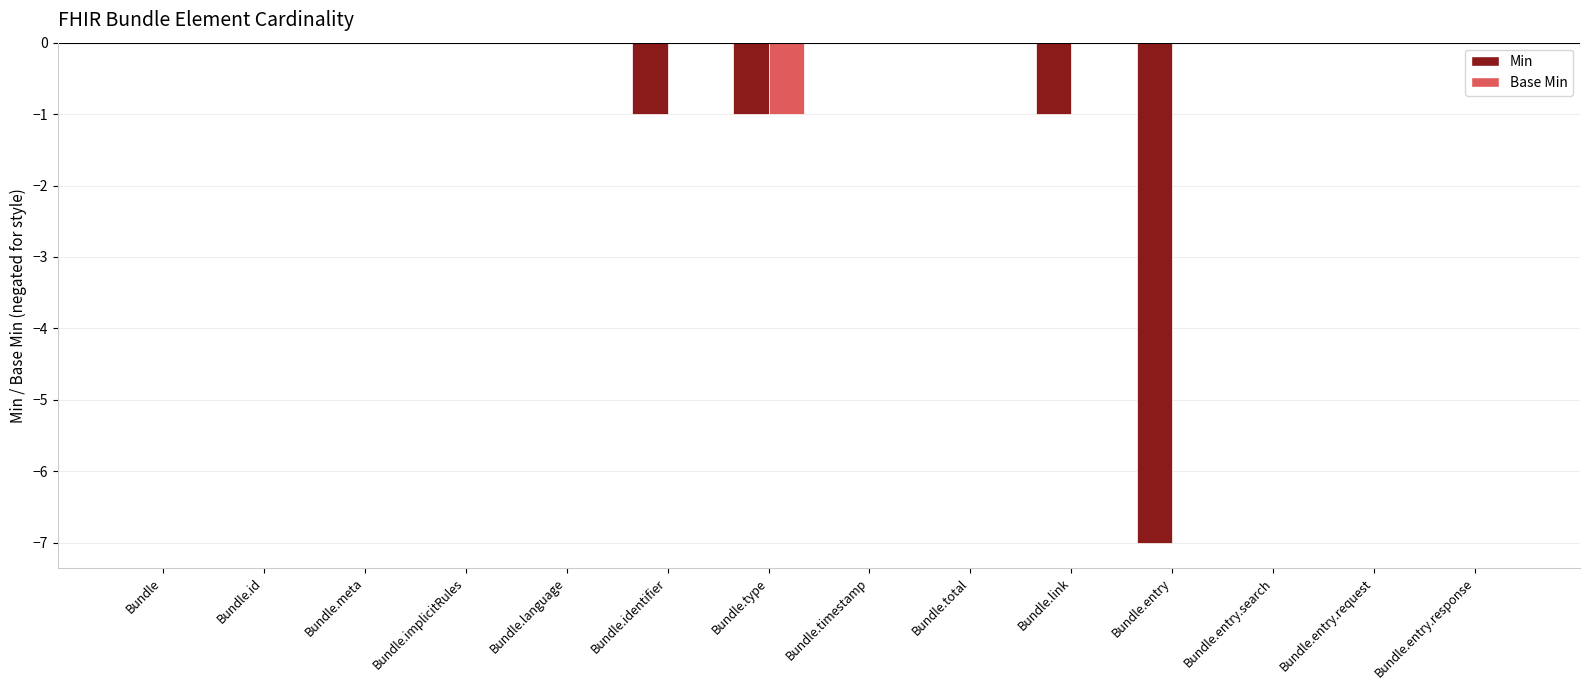

Which series has the largest total across all categories?

Base Min